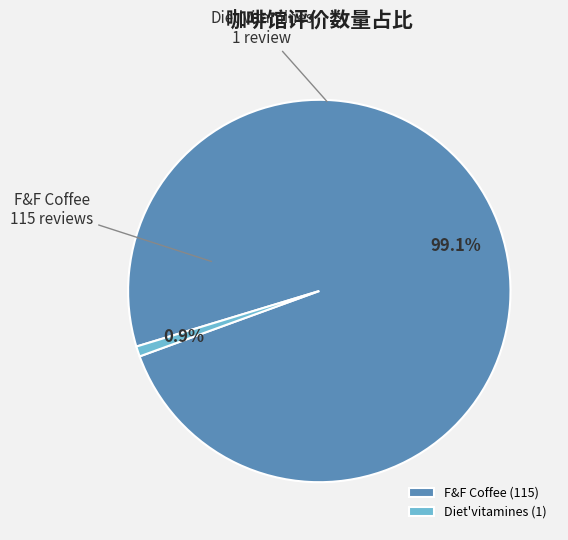

Rank the categories by value from highest to lowest.

F&F Coffee, Diet'vitamines